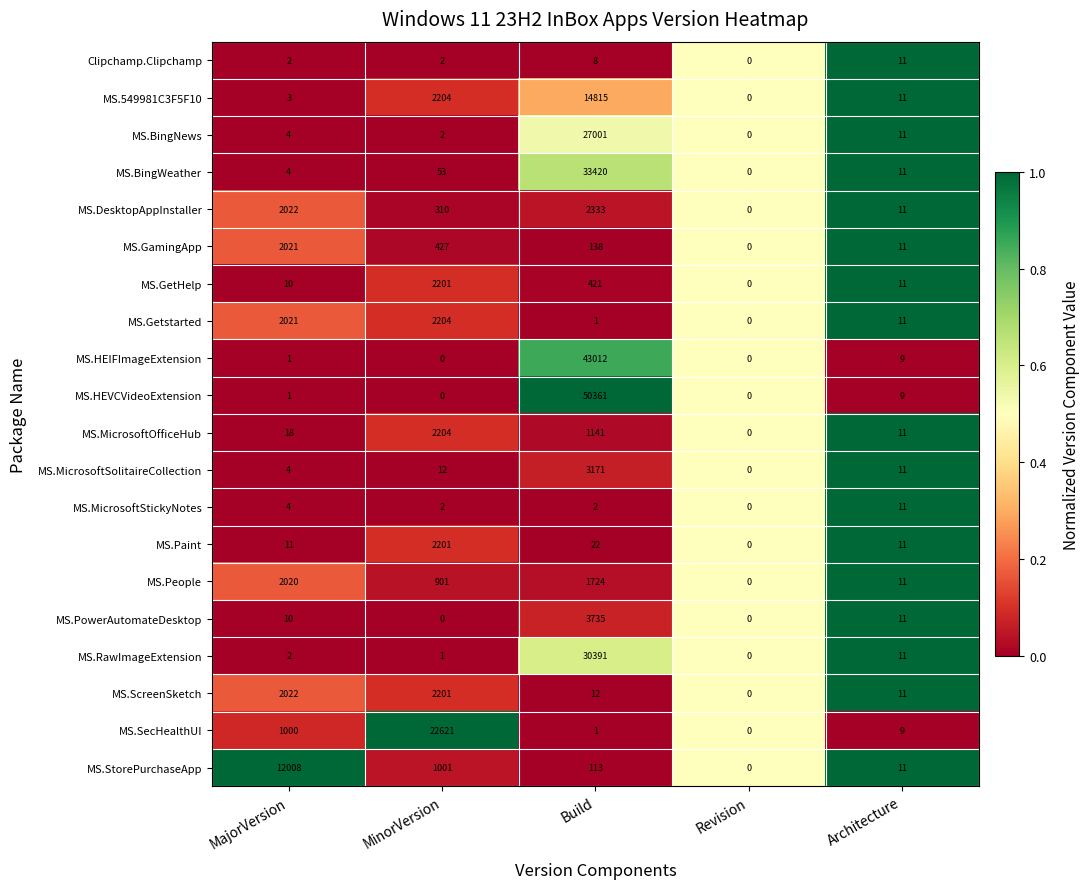

What is the difference between the MS.HEIFImageExtension values at Architecture and MajorVersion?

8